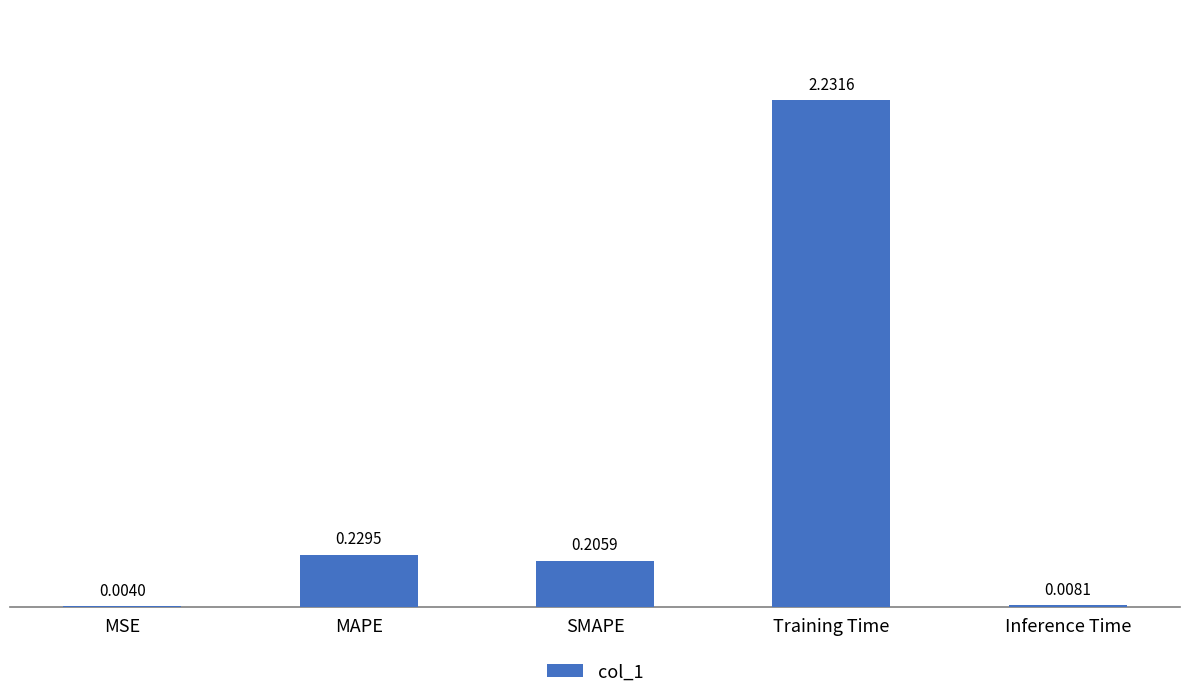

Which category has the highest value across all series?

Training Time